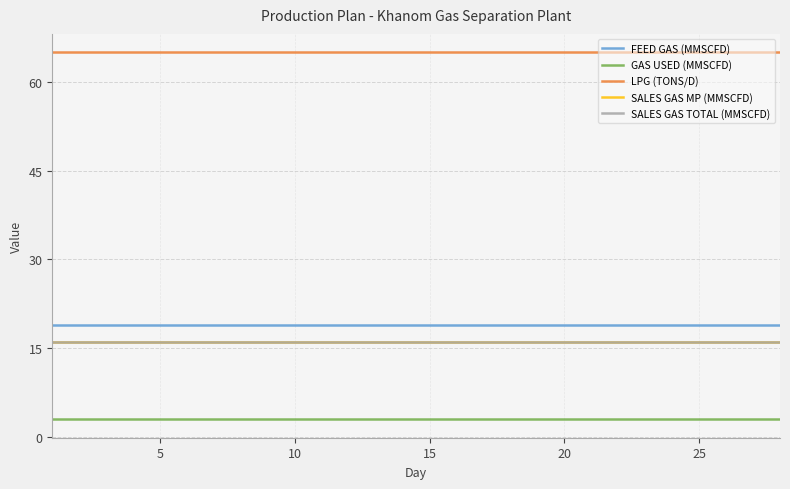

Does the chart have visible grid lines?

Yes